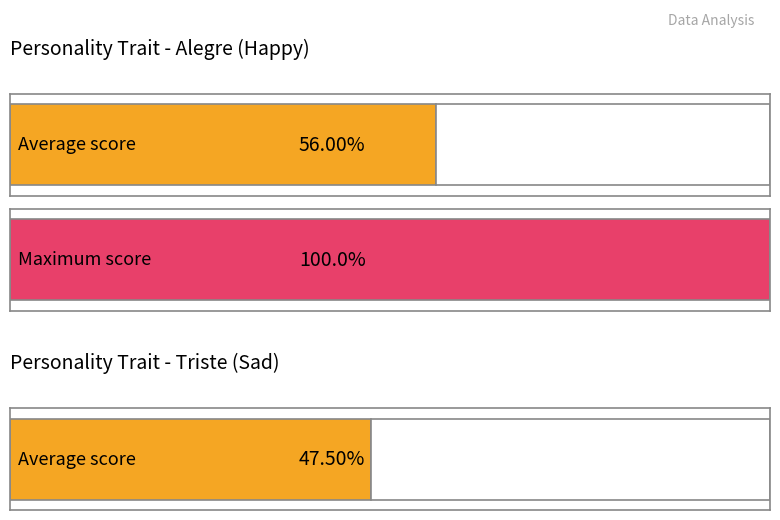

The value of Alegre at 7 is 9.8. True or false?

False